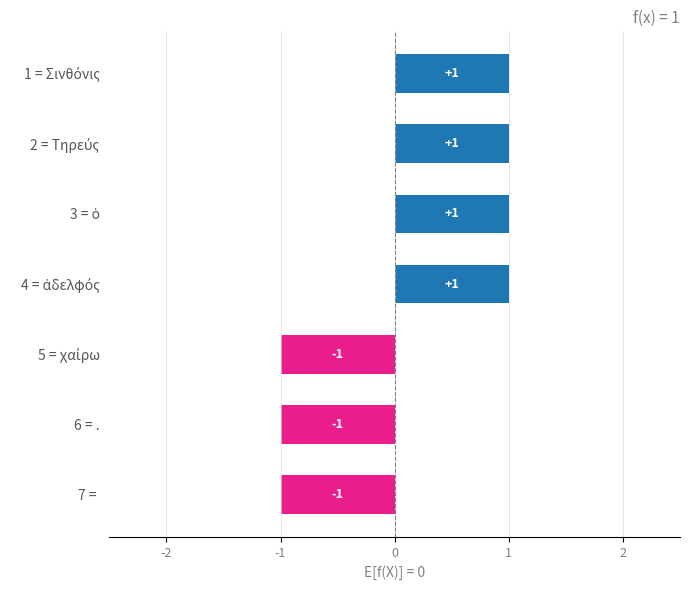

Count the values in the range -1 to 1.

7